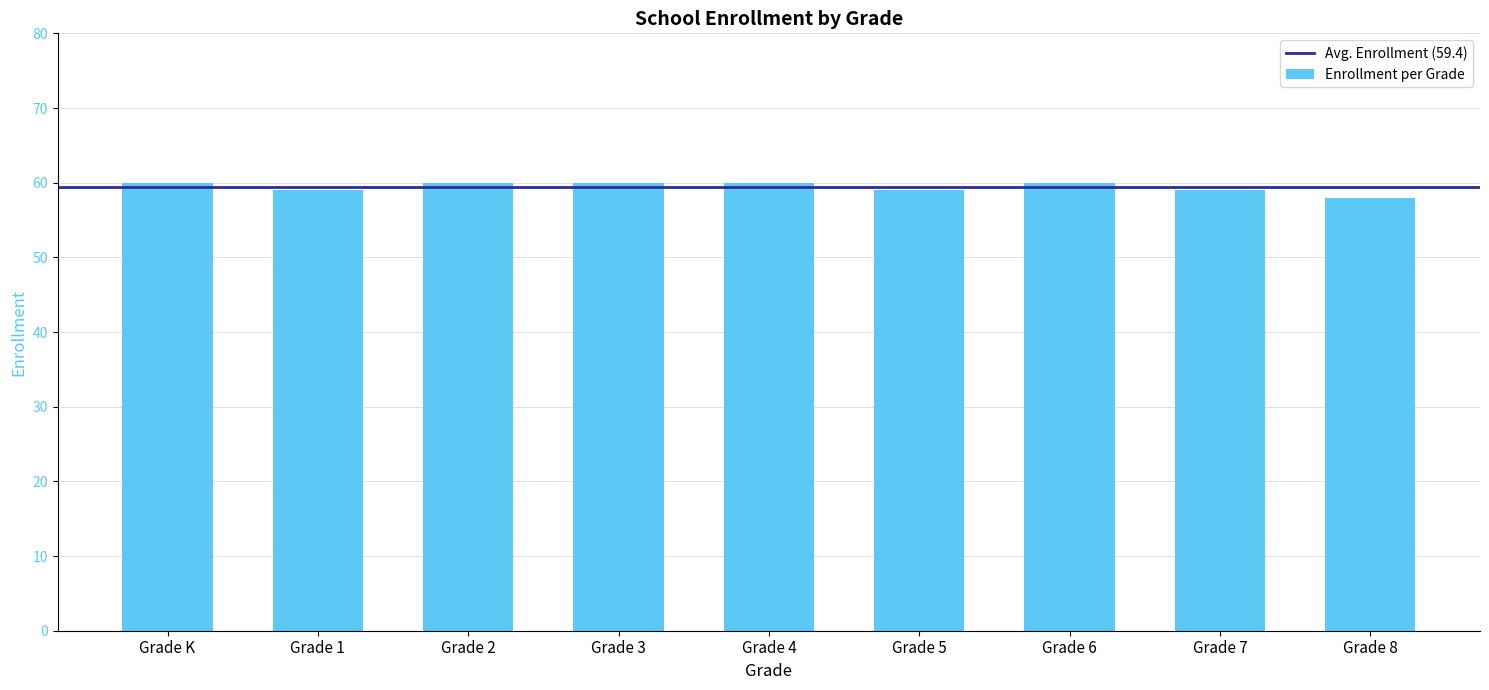

What is the difference between the maximum and minimum values?

2